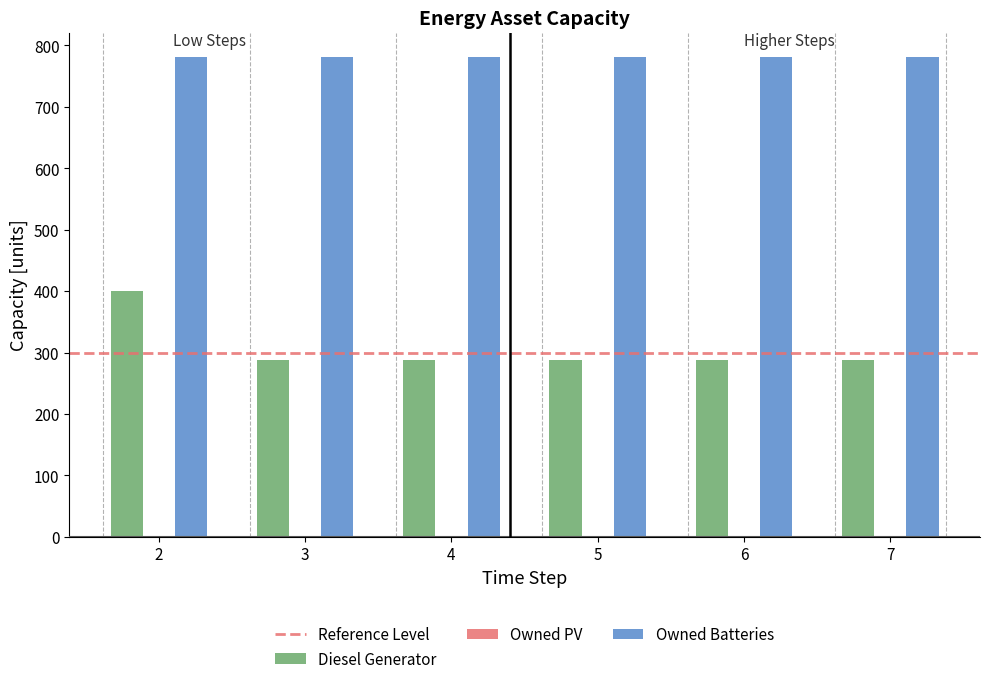

What is the total value across all series at 6?

1070